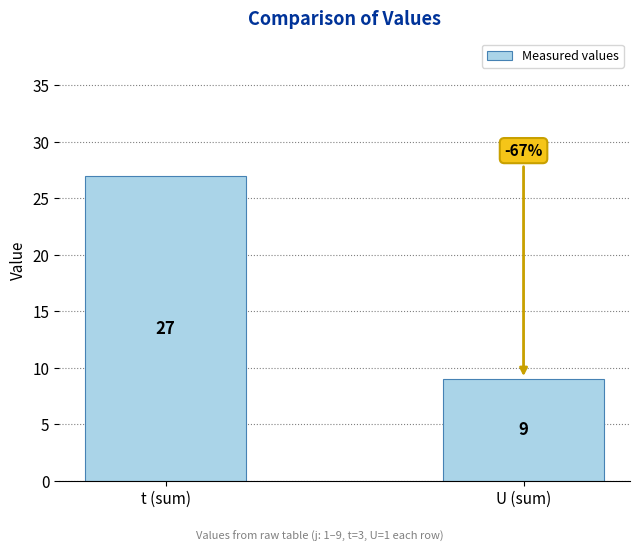

Are the bars horizontal?

No